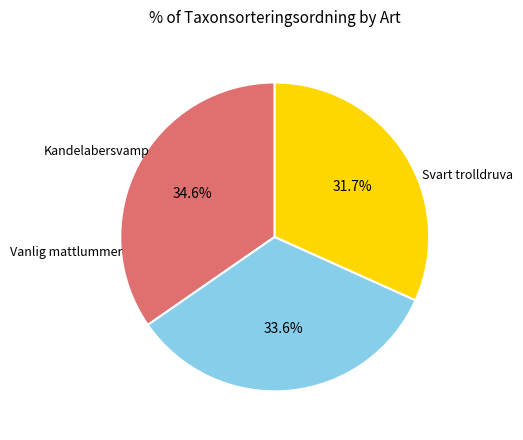

Is there a majority slice in this chart?

No